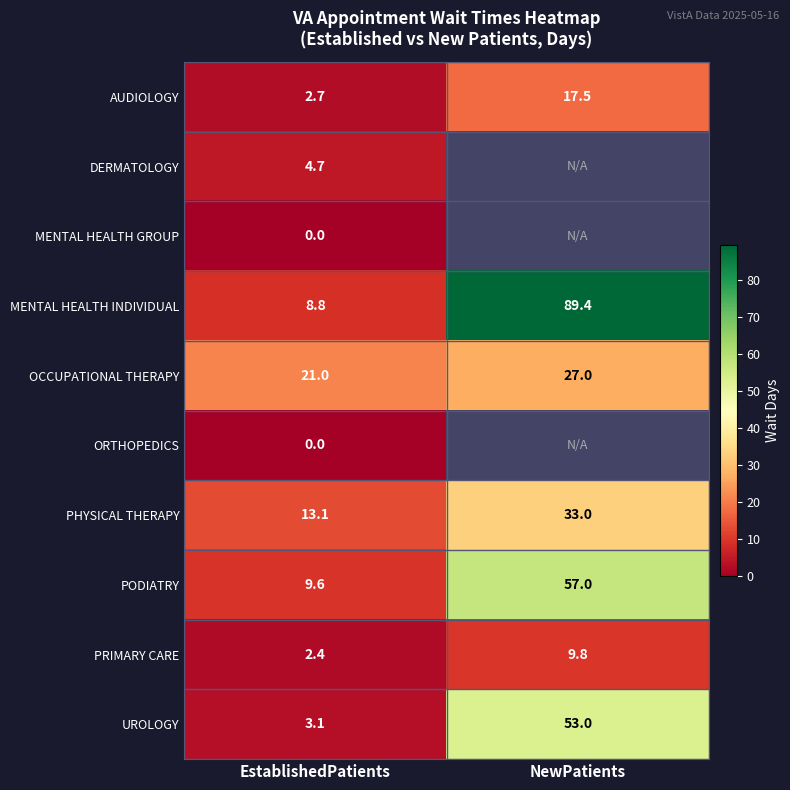

True or false: PRIMARY CARE has a value of 5.2 at NewPatients.

False